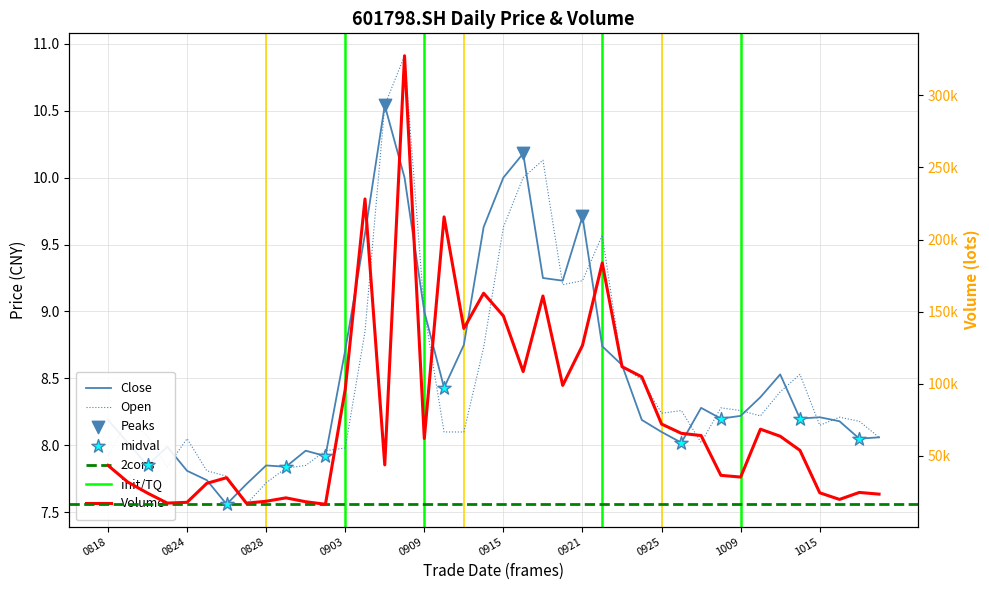

Which series has the largest total across all categories?

vol